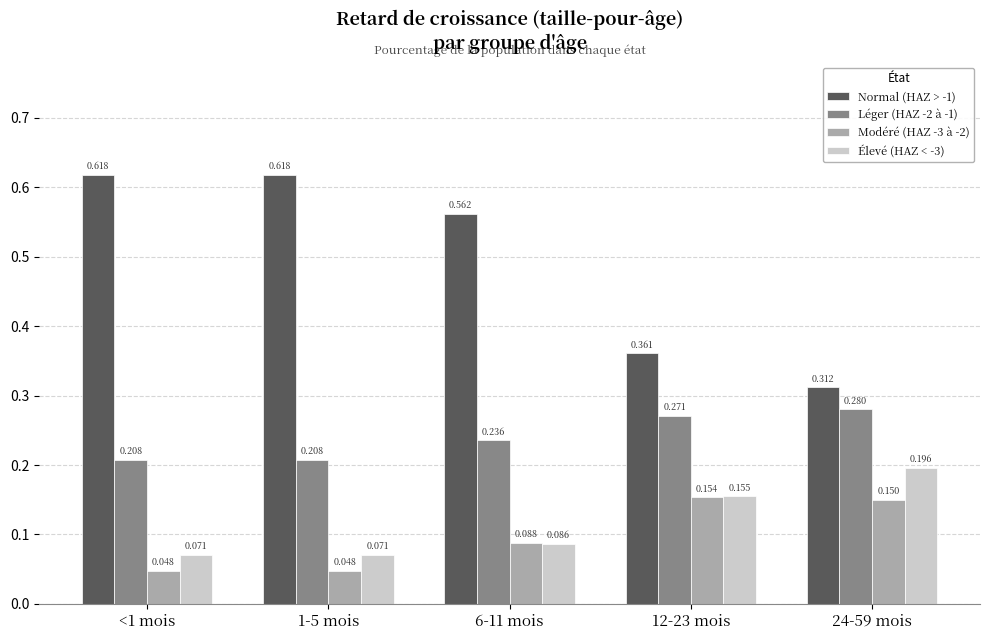

Which series has the largest total across all categories?

Normal (HAZ > -1)